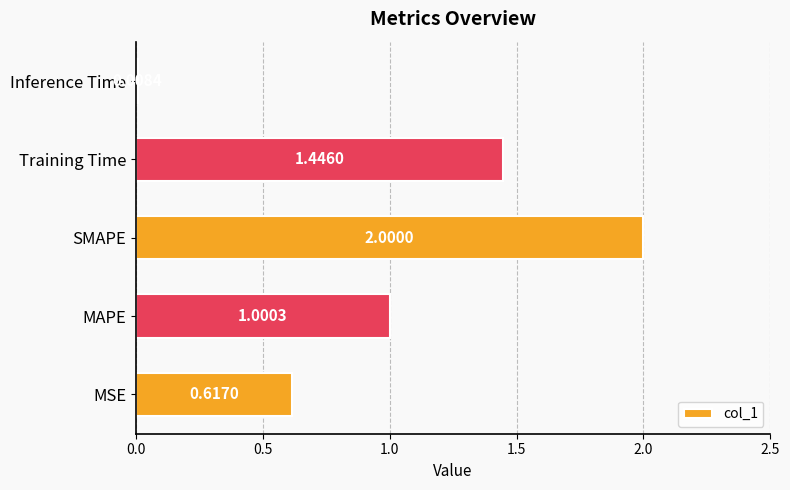

At which category does the chart reach its minimum across all series?

Inference Time